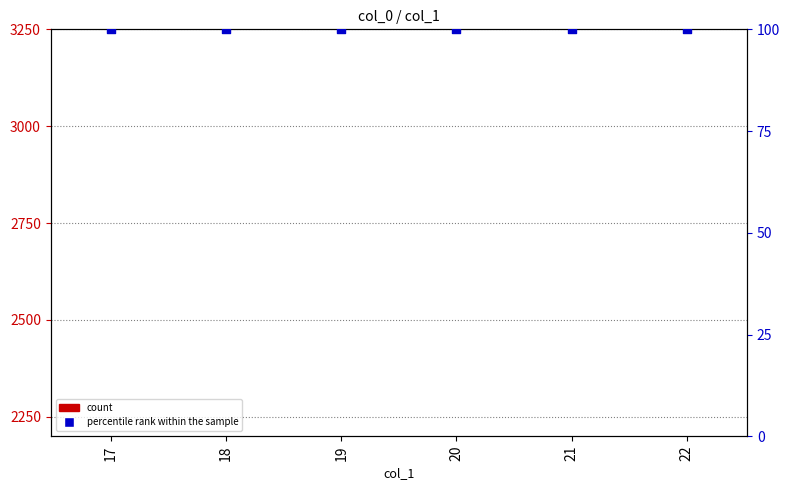

At how many categories does at least one series exceed 99?

6